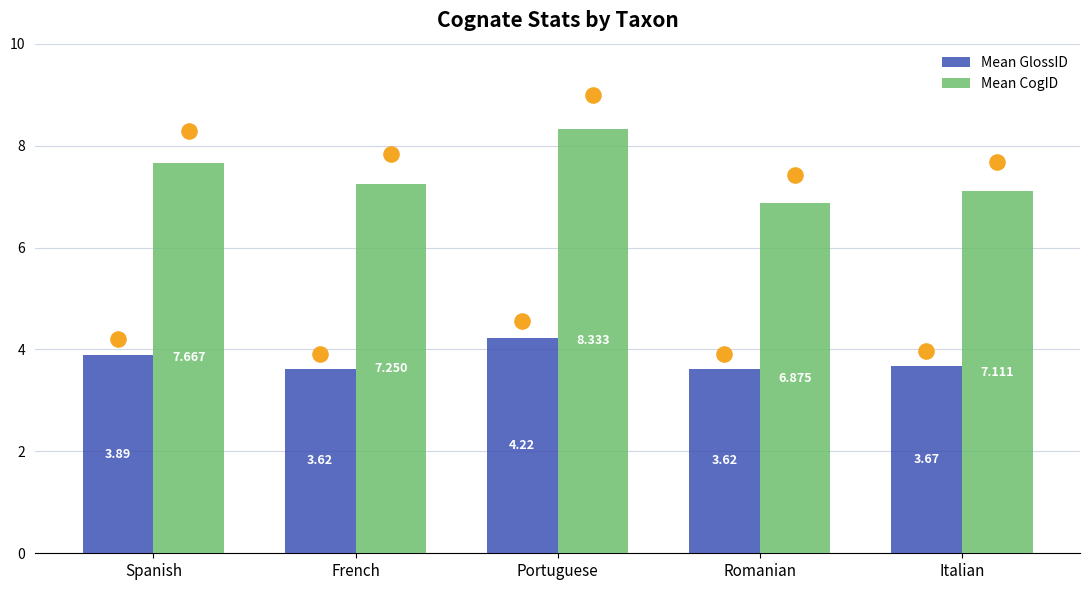

Which series has the largest total across all categories?

Mean CogID